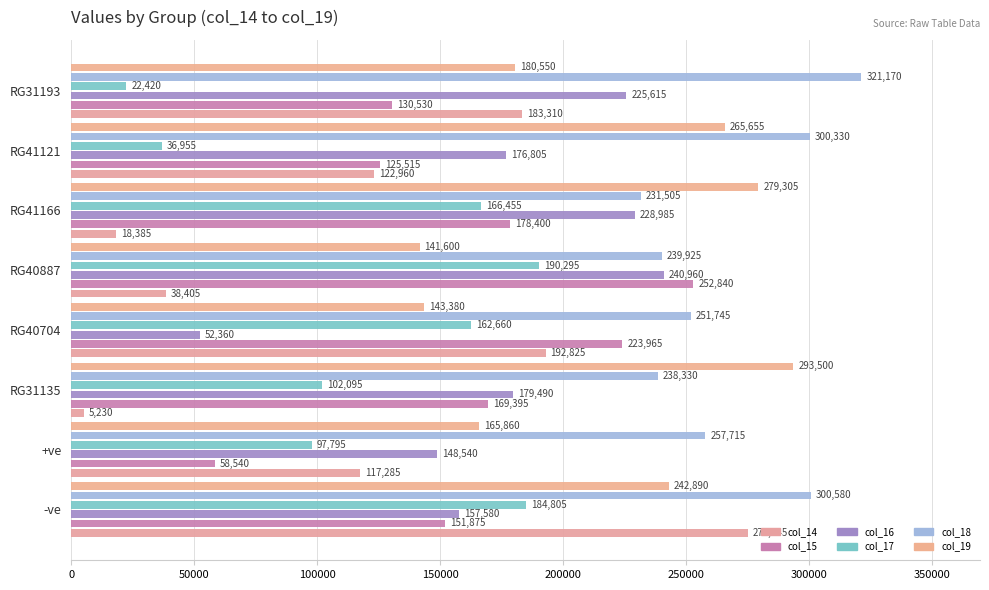

List the labels in order of col_18 value, smallest first.

RG41166, RG31135, RG40887, RG40704, +ve, RG41121, -ve, RG31193